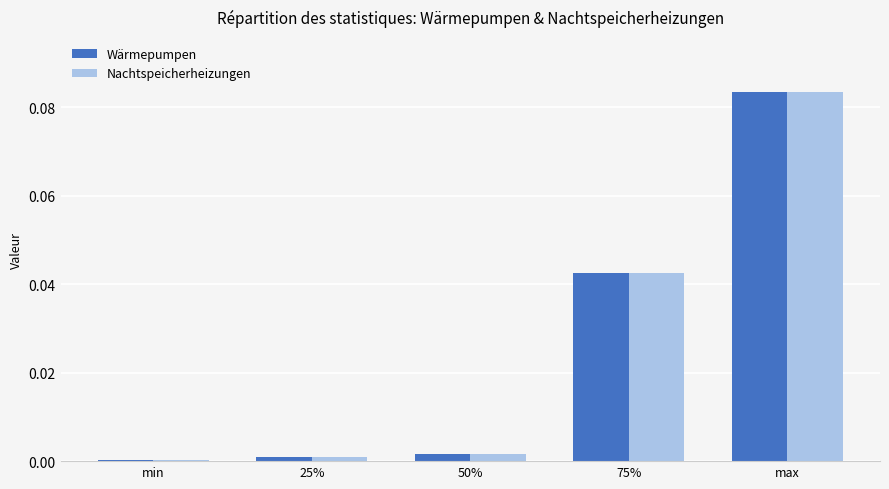

Does the chart contain stacked bars?

No